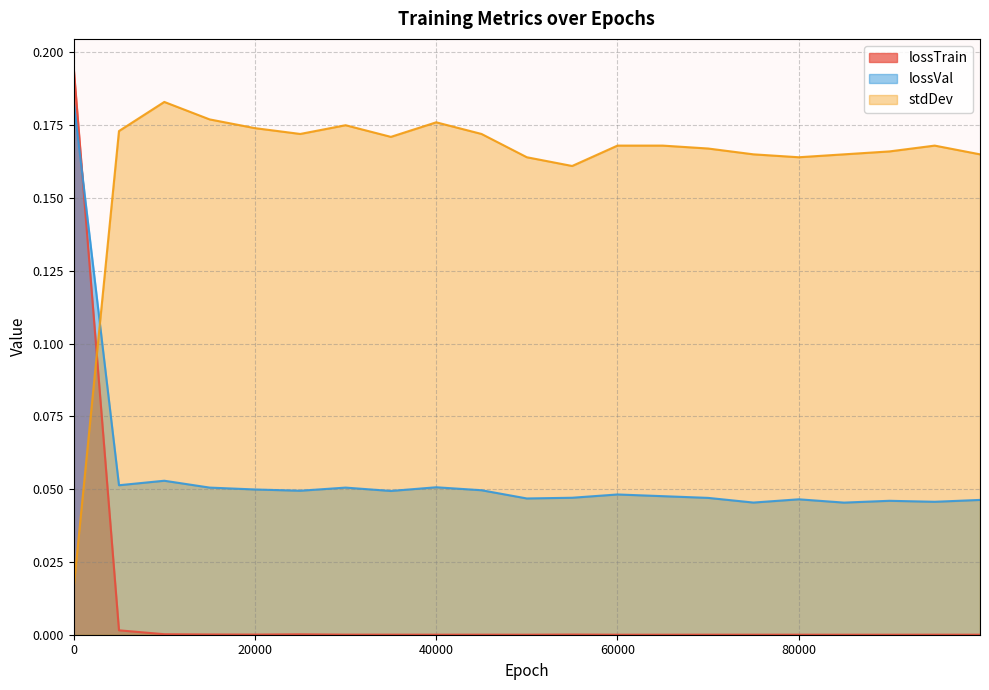

Is it true that stdDev equals 0.1 at 90000?

False